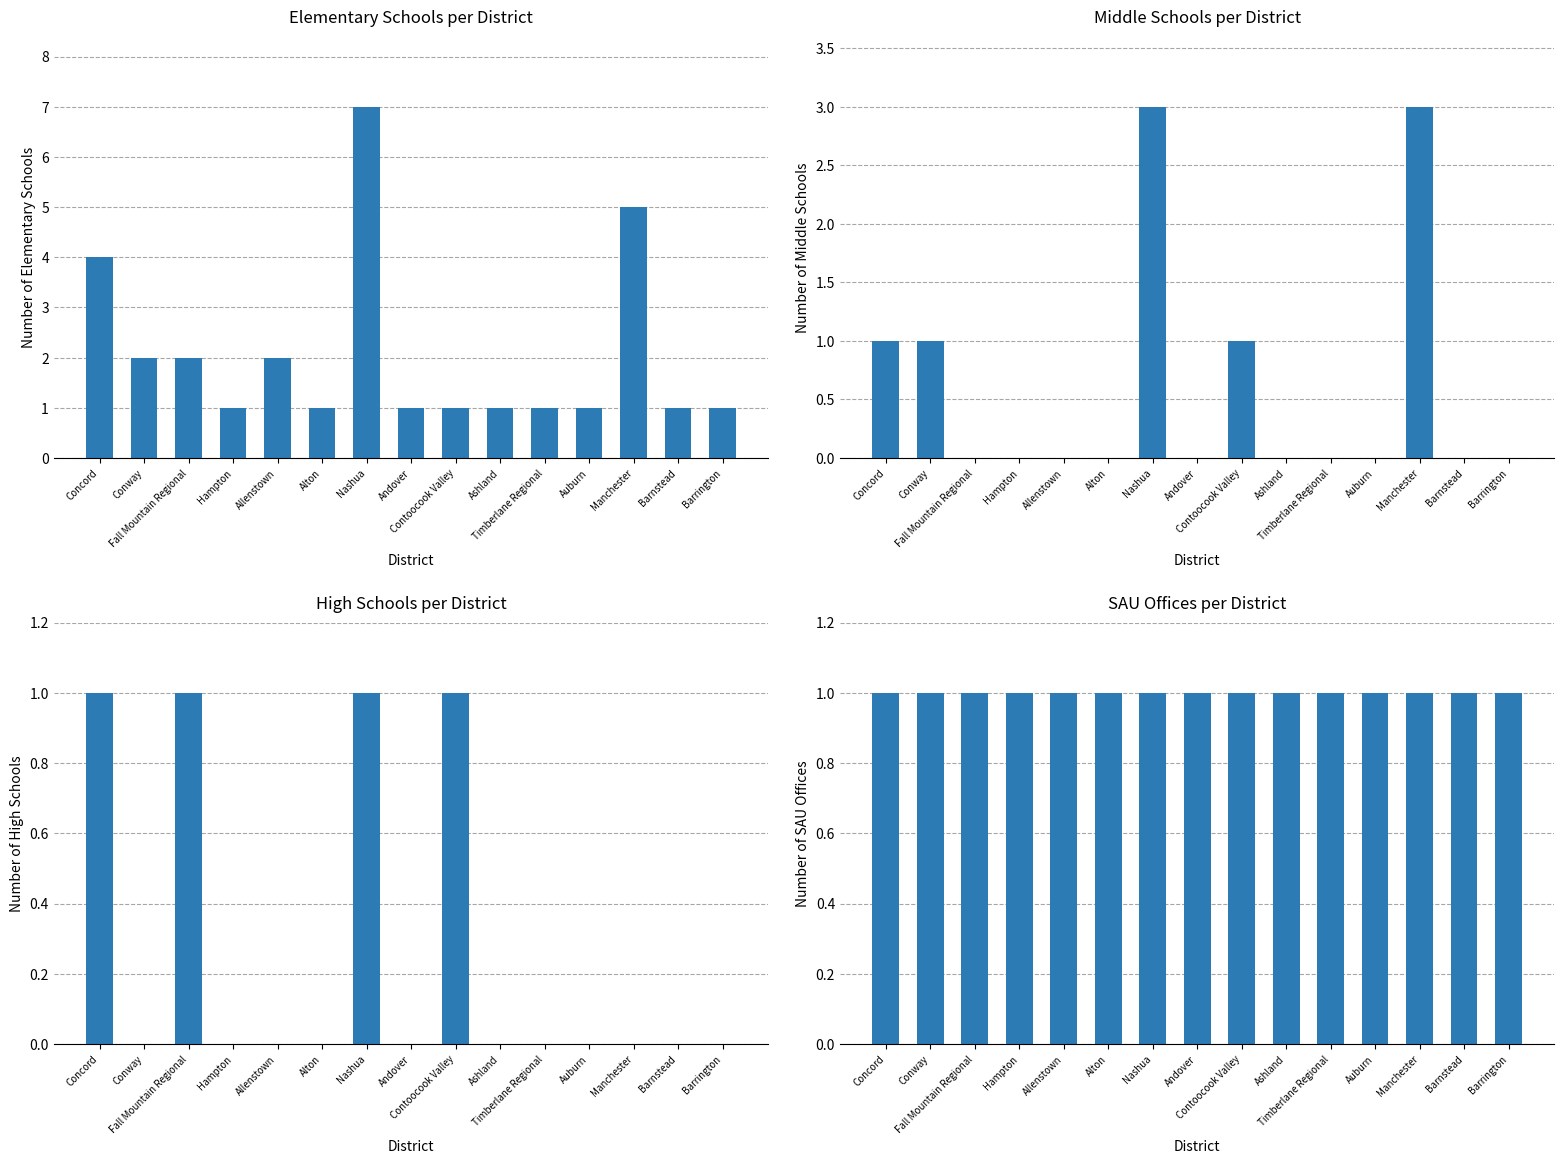

Reading left to right, transcribe all the data shown in this chart.

Elementary Schools per District: 4	2	2	1	2	1	7	1	1	1	1	1	5	1	1
Middle Schools per District: 1	1	0	0	0	0	3	0	1	0	0	0	3	0	0
High Schools per District: 1	0	1	0	0	0	1	0	1	0	0	0	0	0	0
SAU Offices per District: 1	1	1	1	1	1	1	1	1	1	1	1	1	1	1